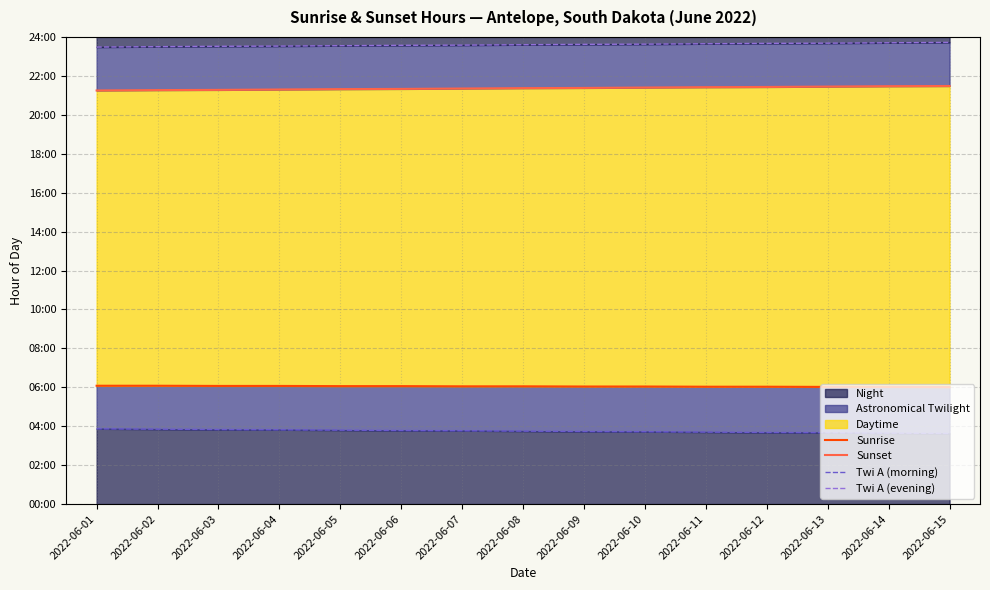

The Twi A (morning) series shows 5.1 at 2022-06-05. True or false?

False